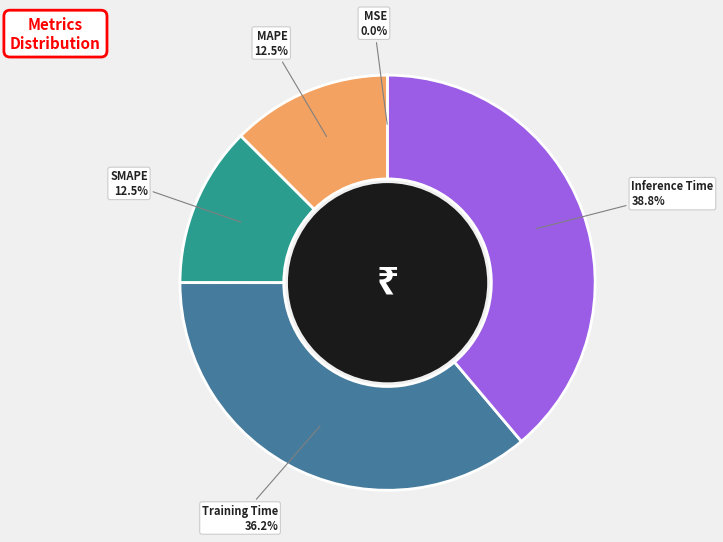

Is it true that Inference Time is 48% of the pie?

False